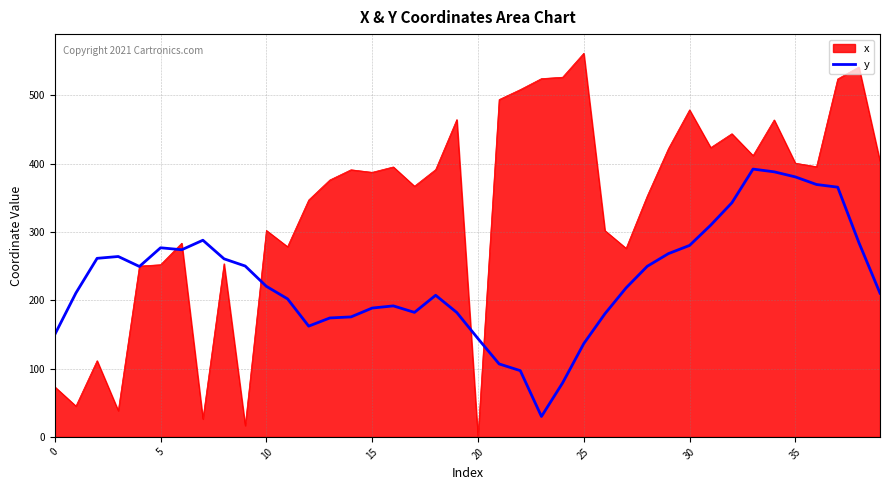

Which series has the largest total across all categories?

x